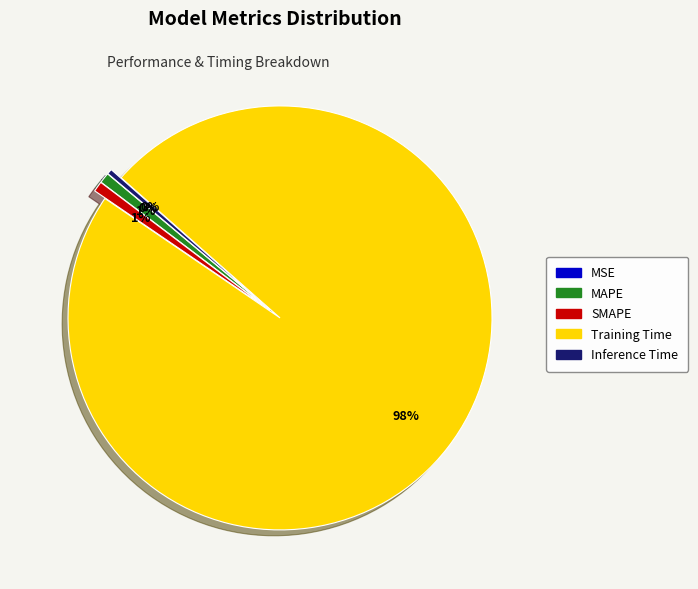

Which category accounts for the majority?

Training Time